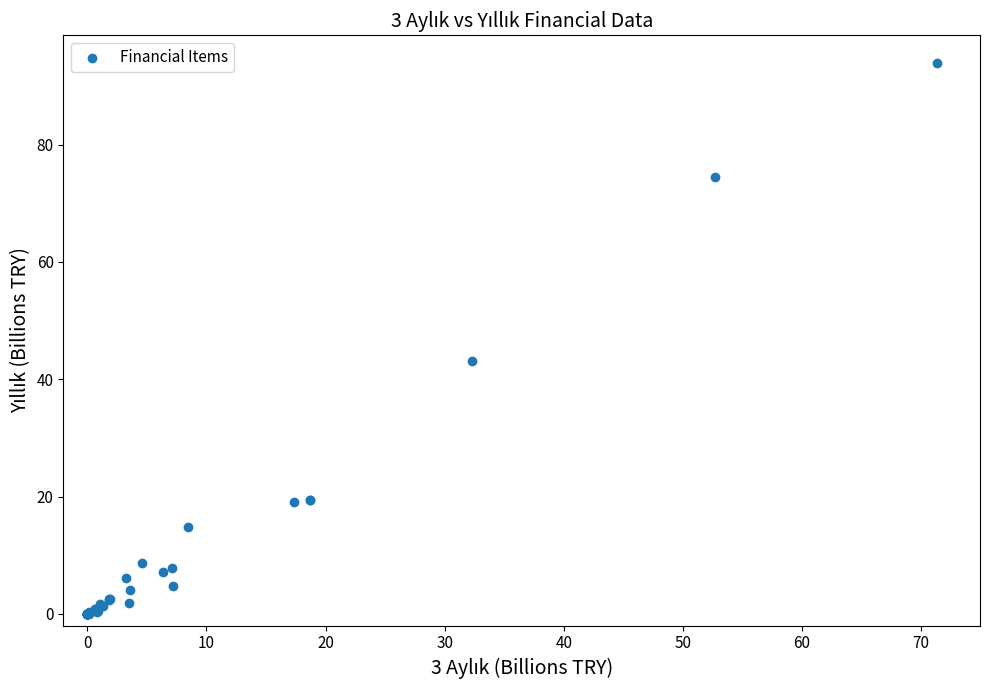

What Y value in the scatter plot is closest to 46?

43.1